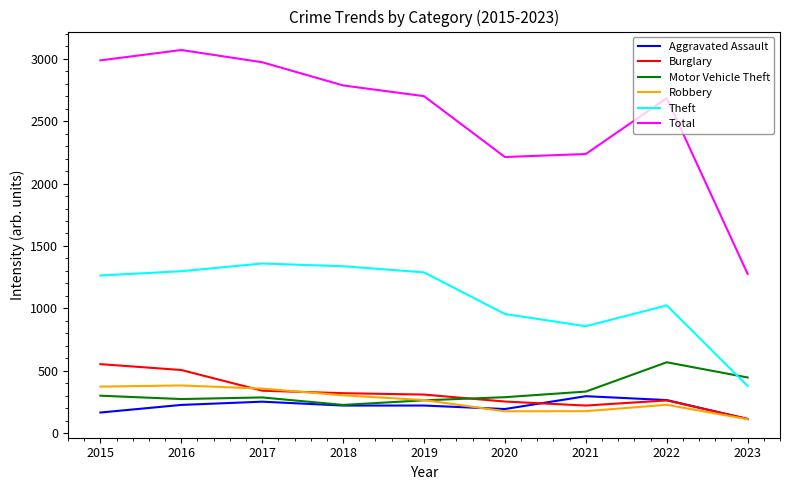

What is the difference between the highest and lowest values at 2017?

2722